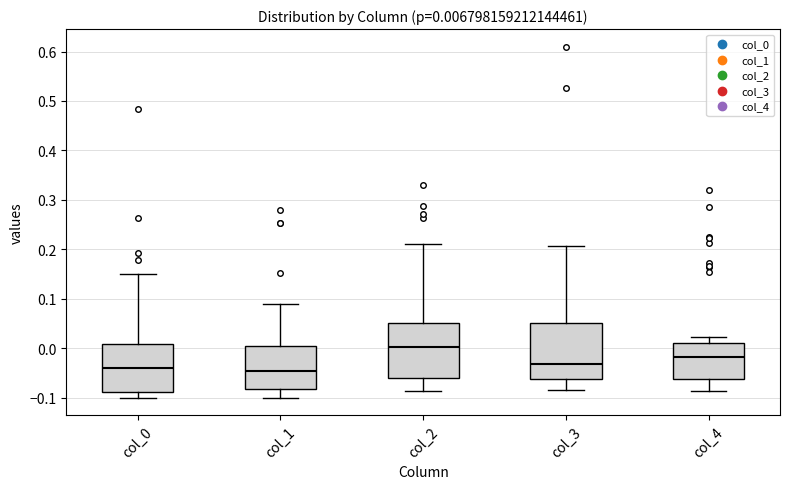

Which box has the highest median line?

col_2